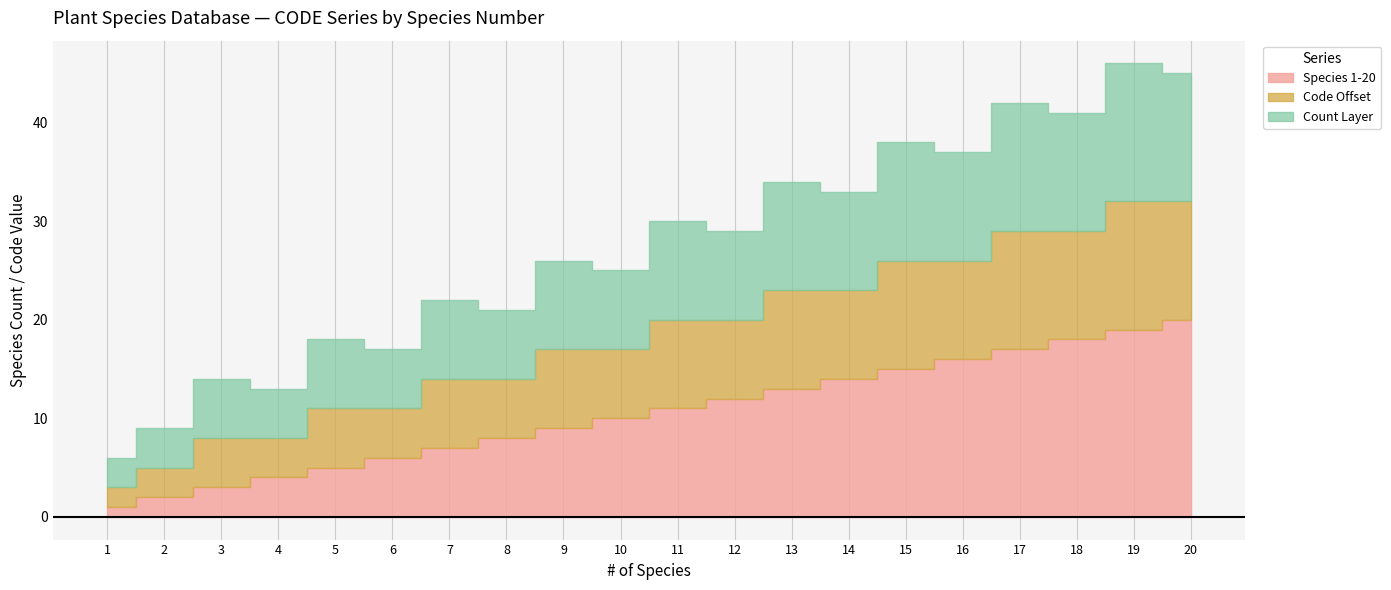

Is it true that Species 1-20 equals 11 at 7?

False